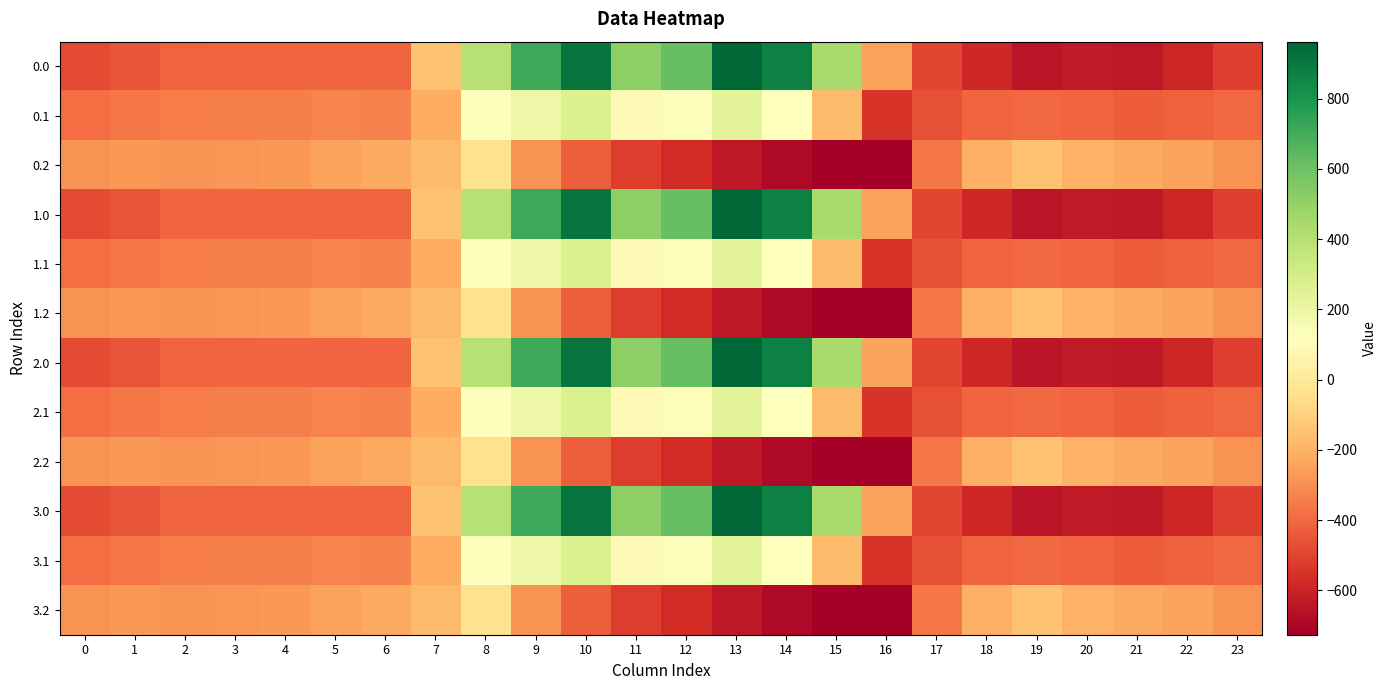

Rank the series at 11 from lowest to highest value.

0.2, 1.2, 2.2, 3.2, 0.1, 1.1, 2.1, 3.1, 0.0, 1.0, 2.0, 3.0